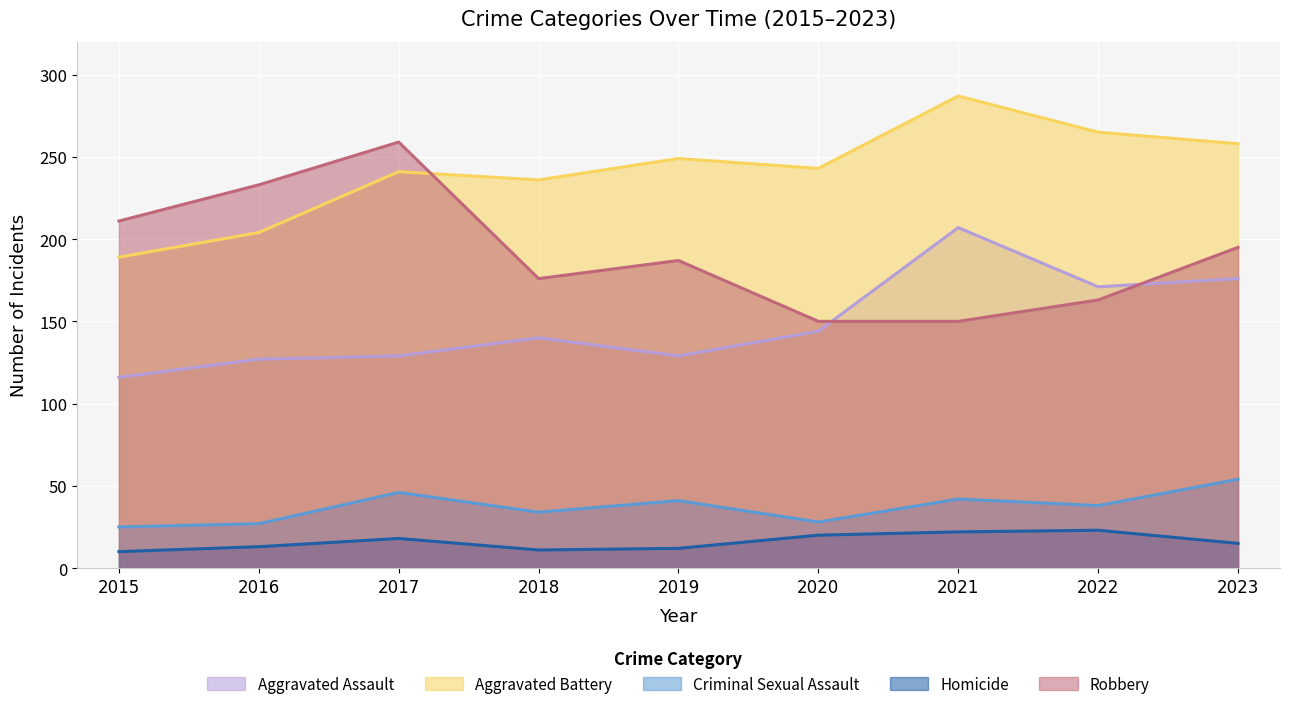

True or false: Homicide and Robbery intersect in this chart.

False